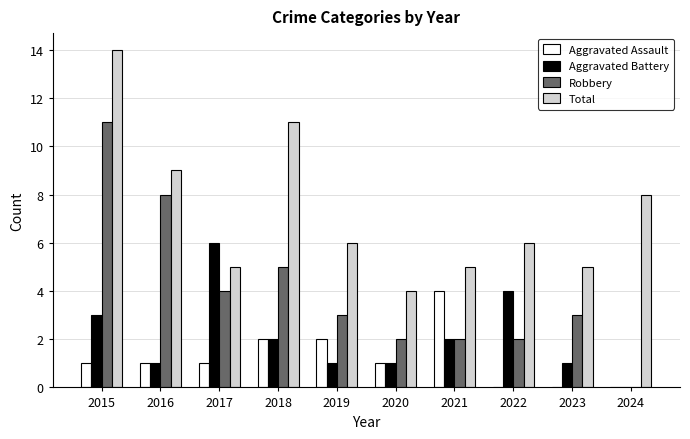

At which label does Aggravated Battery first exceed 2?

2015